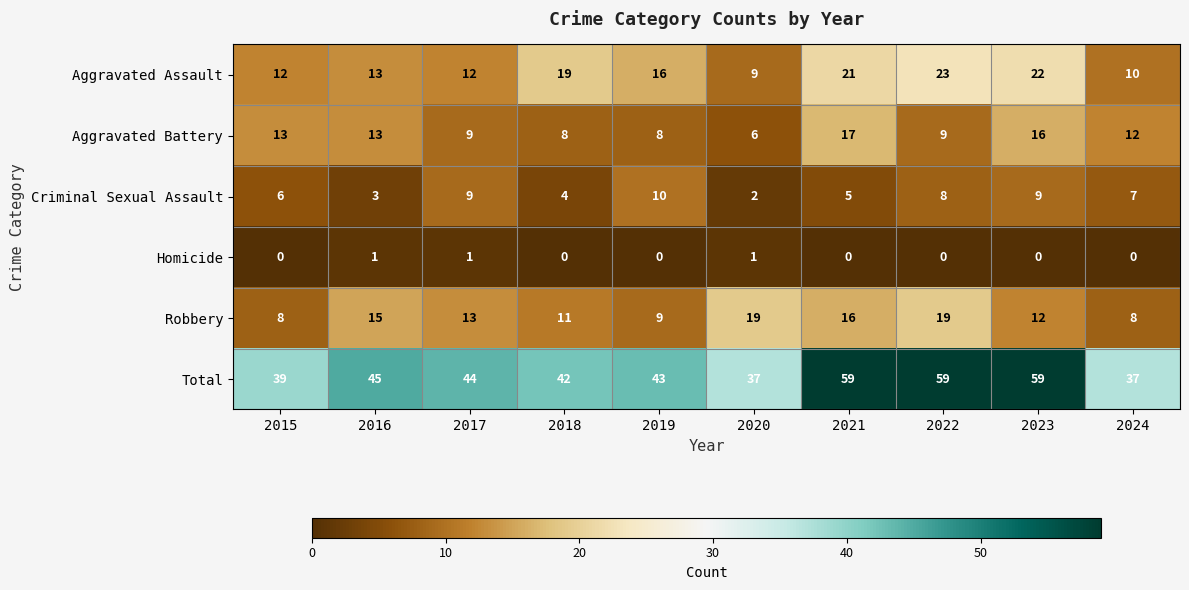

What is the average value of the Robbery series?

13